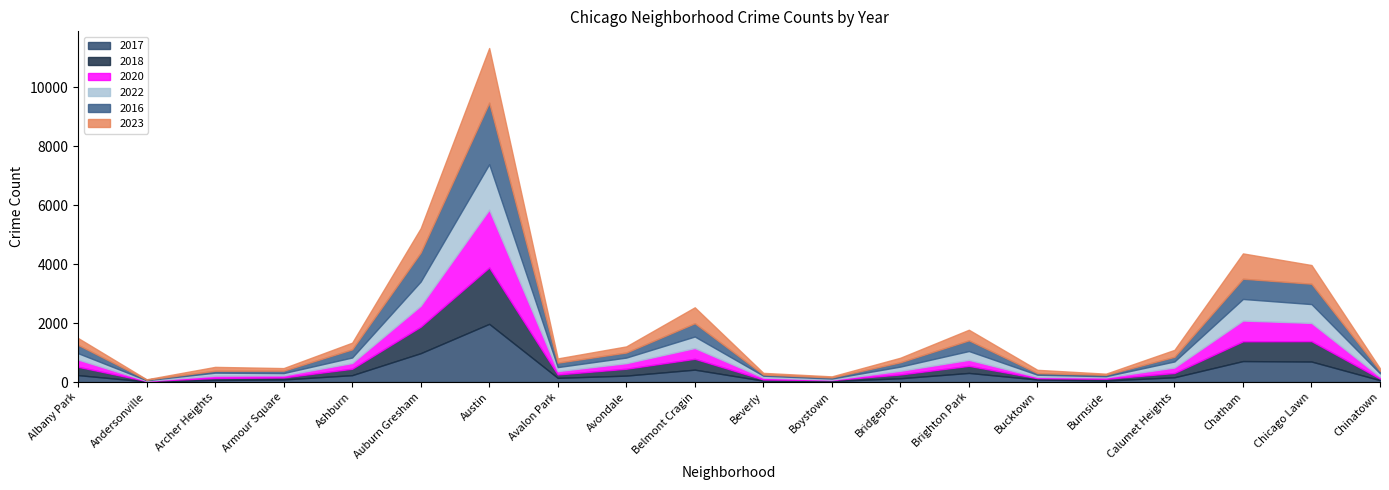

What is the maximum value for 2017?

1972